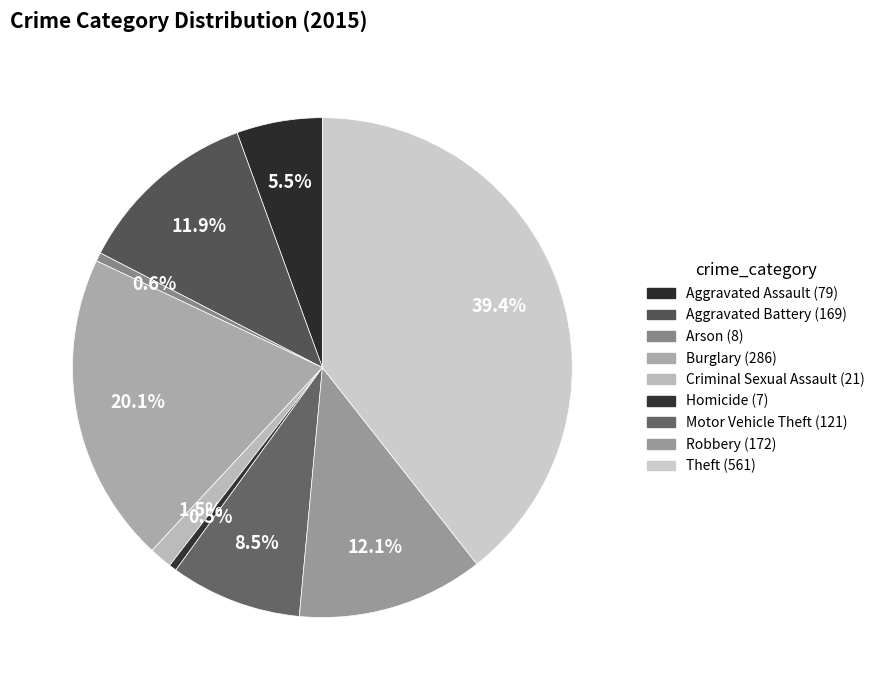

What is the change in value from Arson to Criminal Sexual Assault?

+13